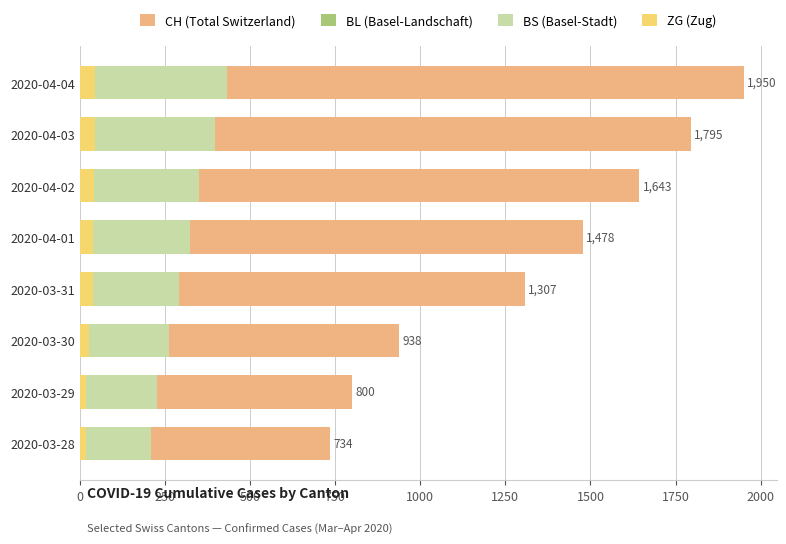

Rank the series by their maximum value, from highest to lowest.

CH (Total Switzerland), BS (Basel-Stadt), BL (Basel-Landschaft), ZG (Zug)